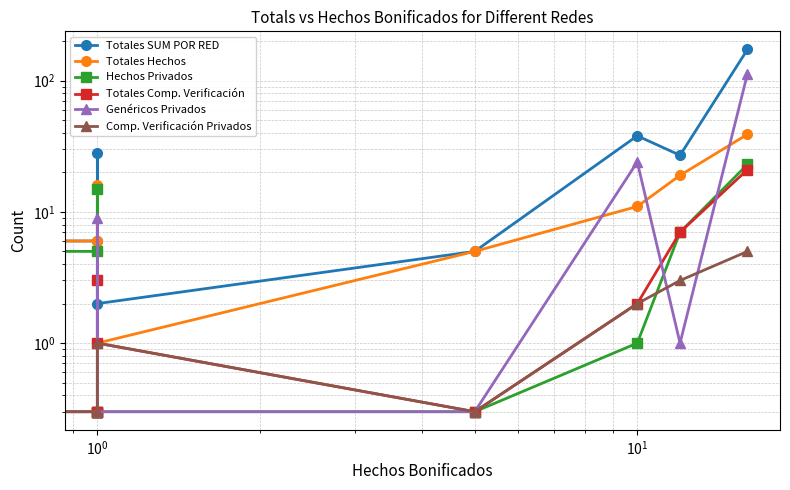

Which series has the largest range (max minus min)?

Totales SUM POR RED